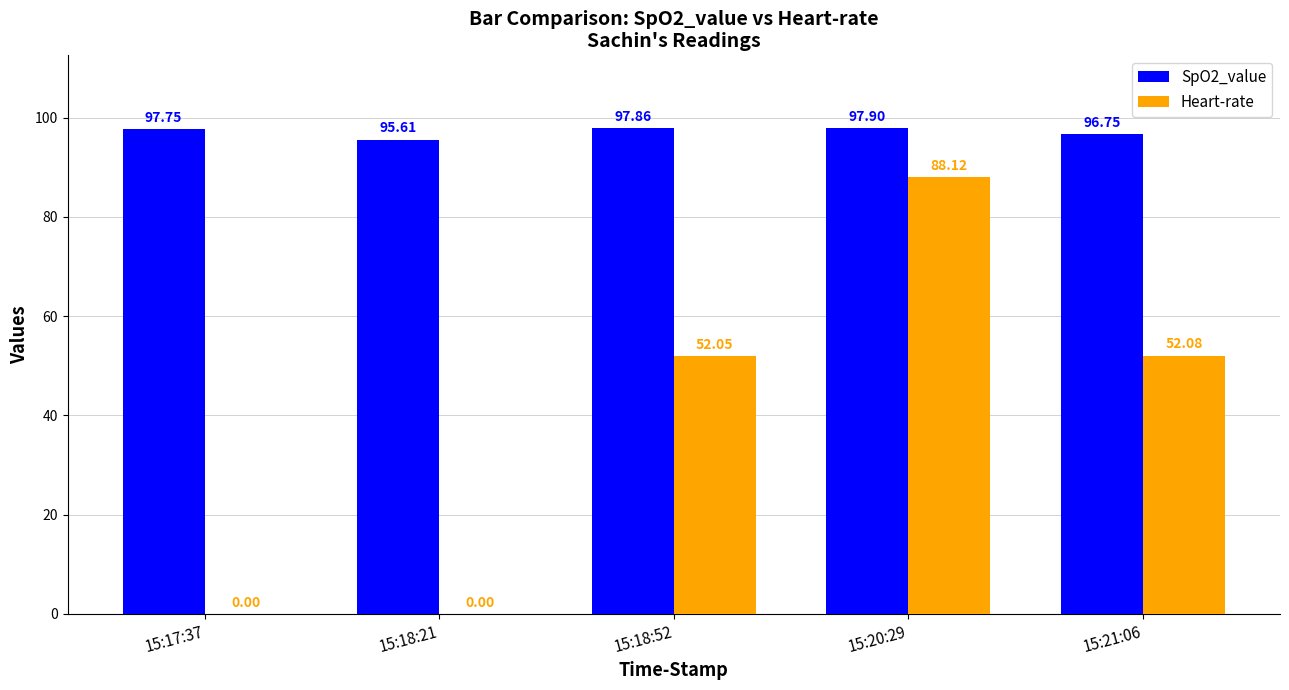

Between 15:18:21 and 15:21:06, which series saw the biggest shift?

Heart-rate